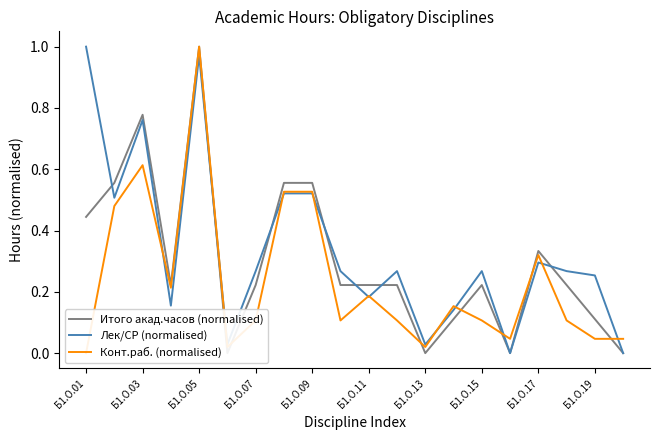

What is the difference between the maximum and minimum values in the Итого акад.часов (normalised) series?

1.0